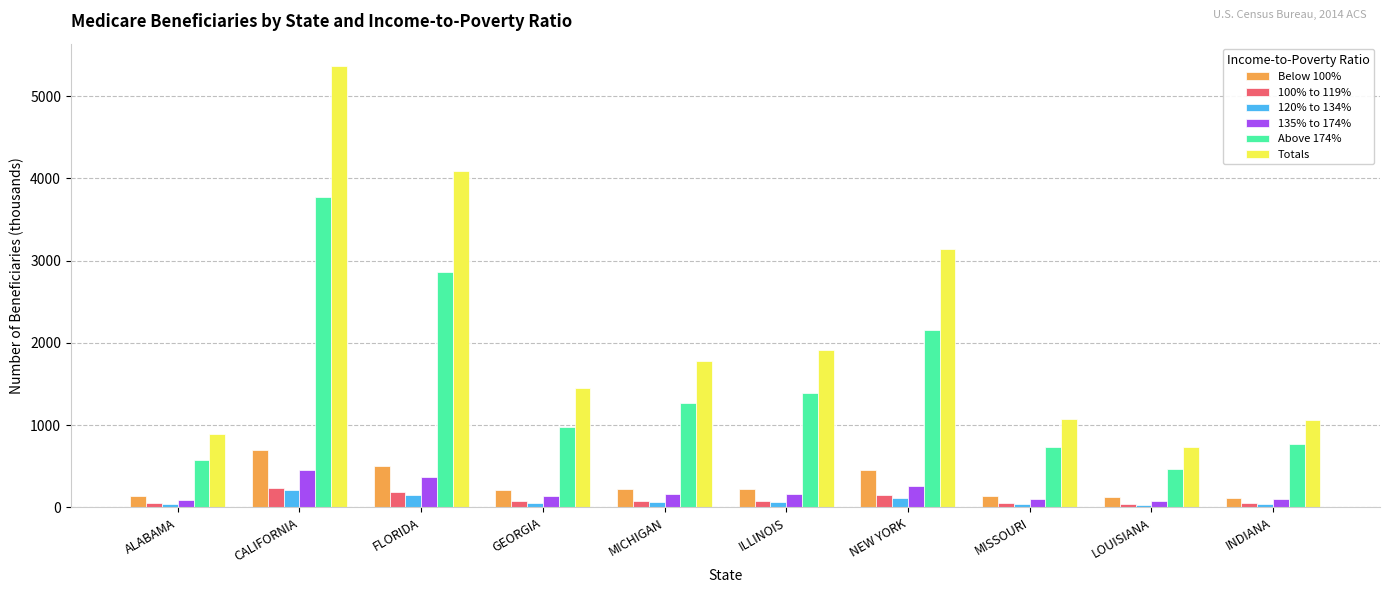

Is the value of Above 174% at FLORIDA greater than the value of 120% to 134% at MISSOURI?

Yes